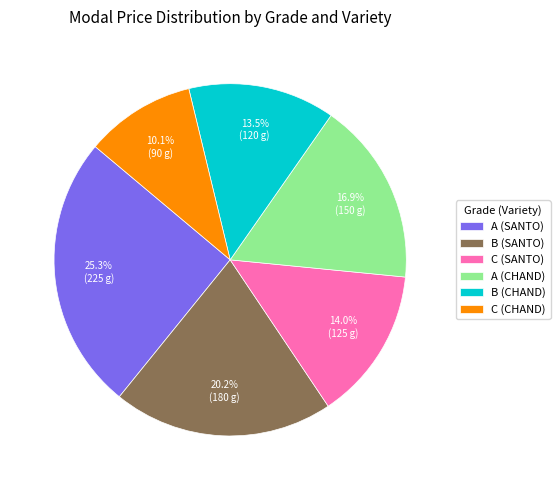

What percentage is the C (SANTO) slice, to the nearest percent?

14%